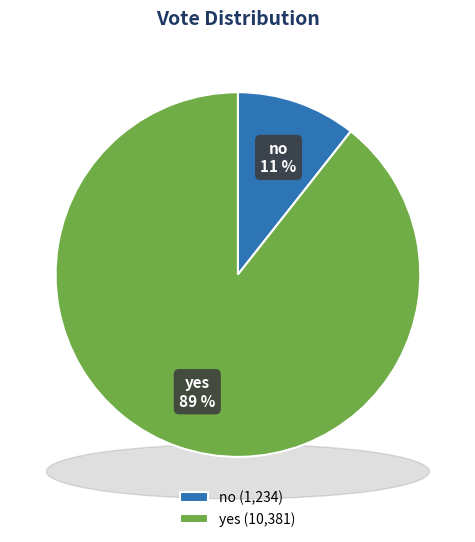

How many segments does this pie chart have?

2